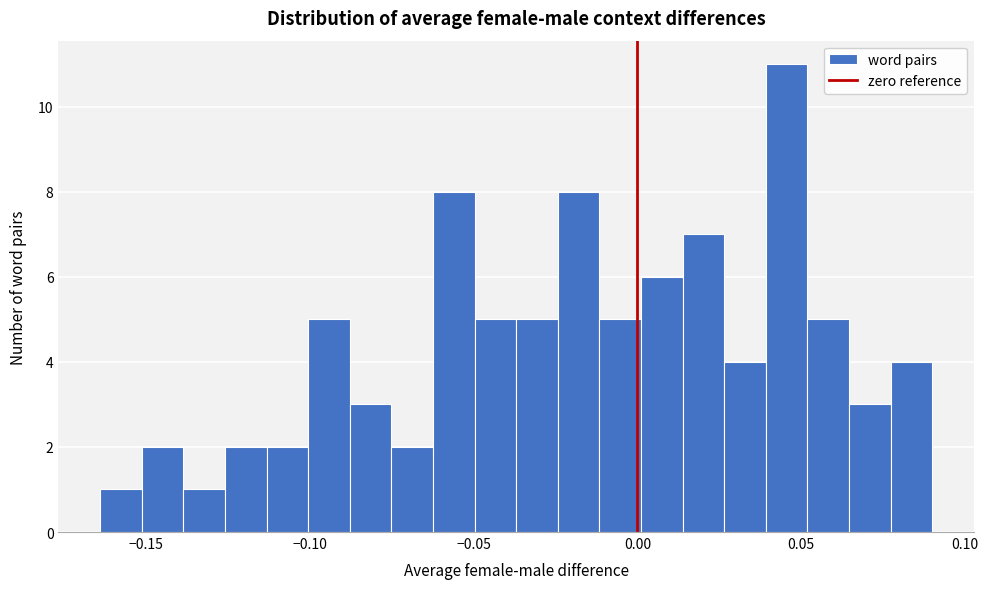

Around what value on the x-axis is the tallest bar? Give the approximate position of its centre, as read against the axis.

0.045